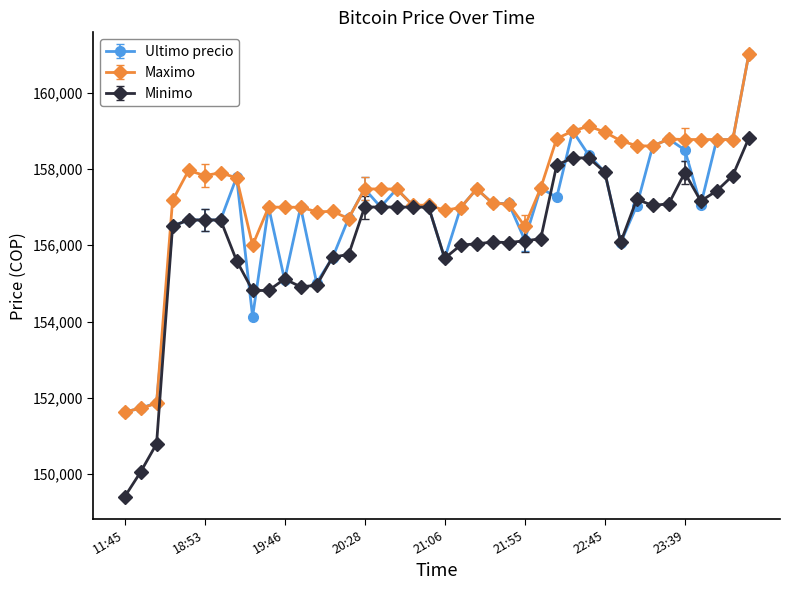

True or false: Ultimo precio has more than 2 points higher than both neighbors.

True